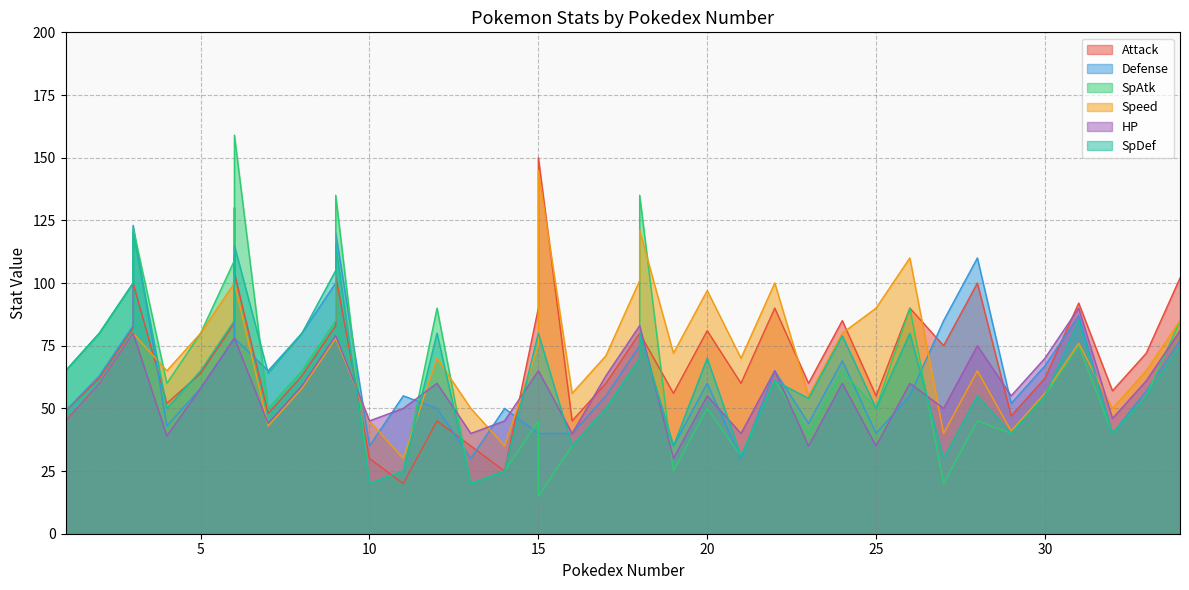

What is the lowest value of the HP series?

30